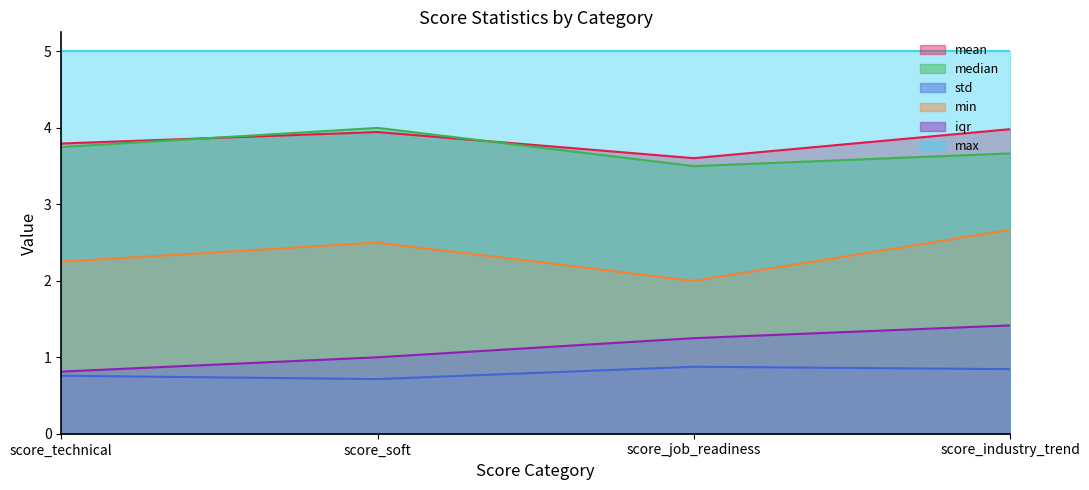

What is the total value across all series at score_industry_trend?

17.6